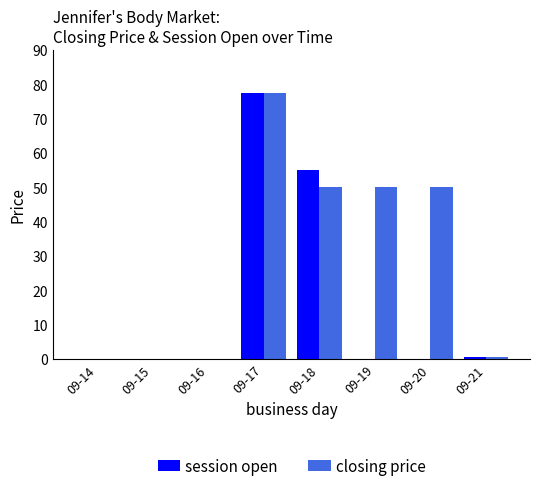

Which series has the largest total across all categories?

closing price